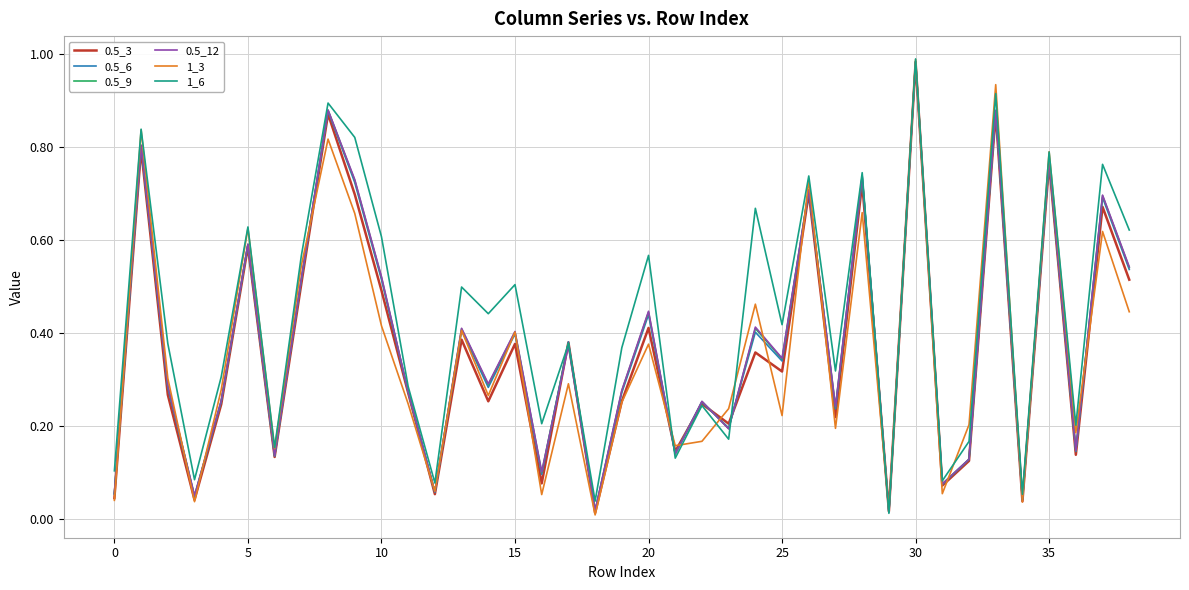

How many lines are shown in the chart?

6